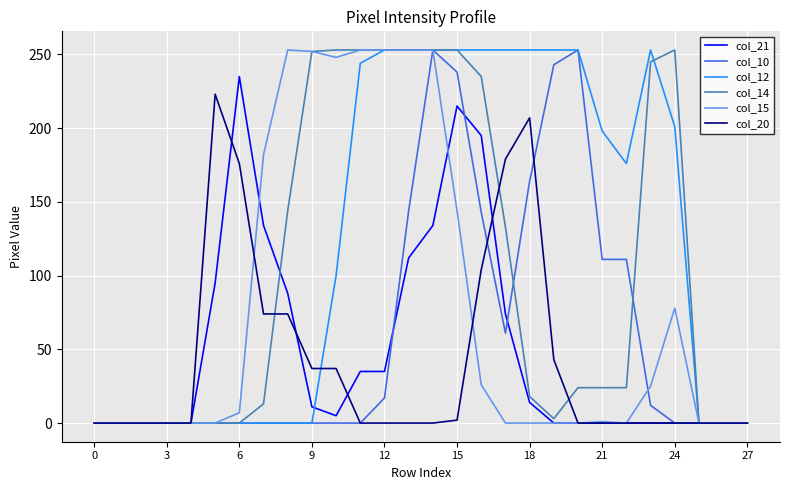

Which series has the largest total across all categories?

col_12